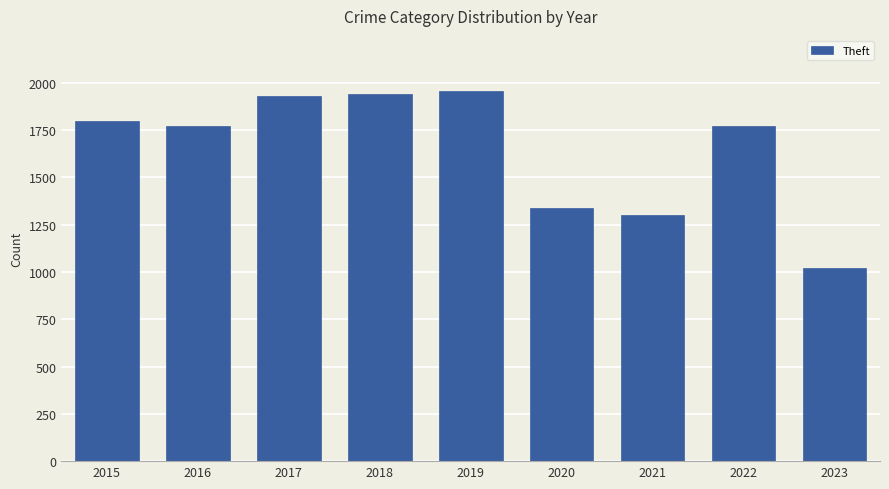

What is the smallest value displayed?

1020